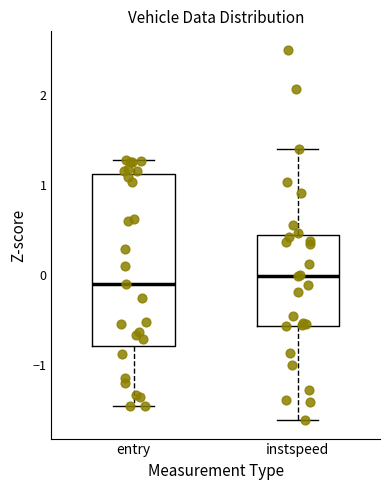

Which box is the tallest, from its lower edge to its upper edge?

entry